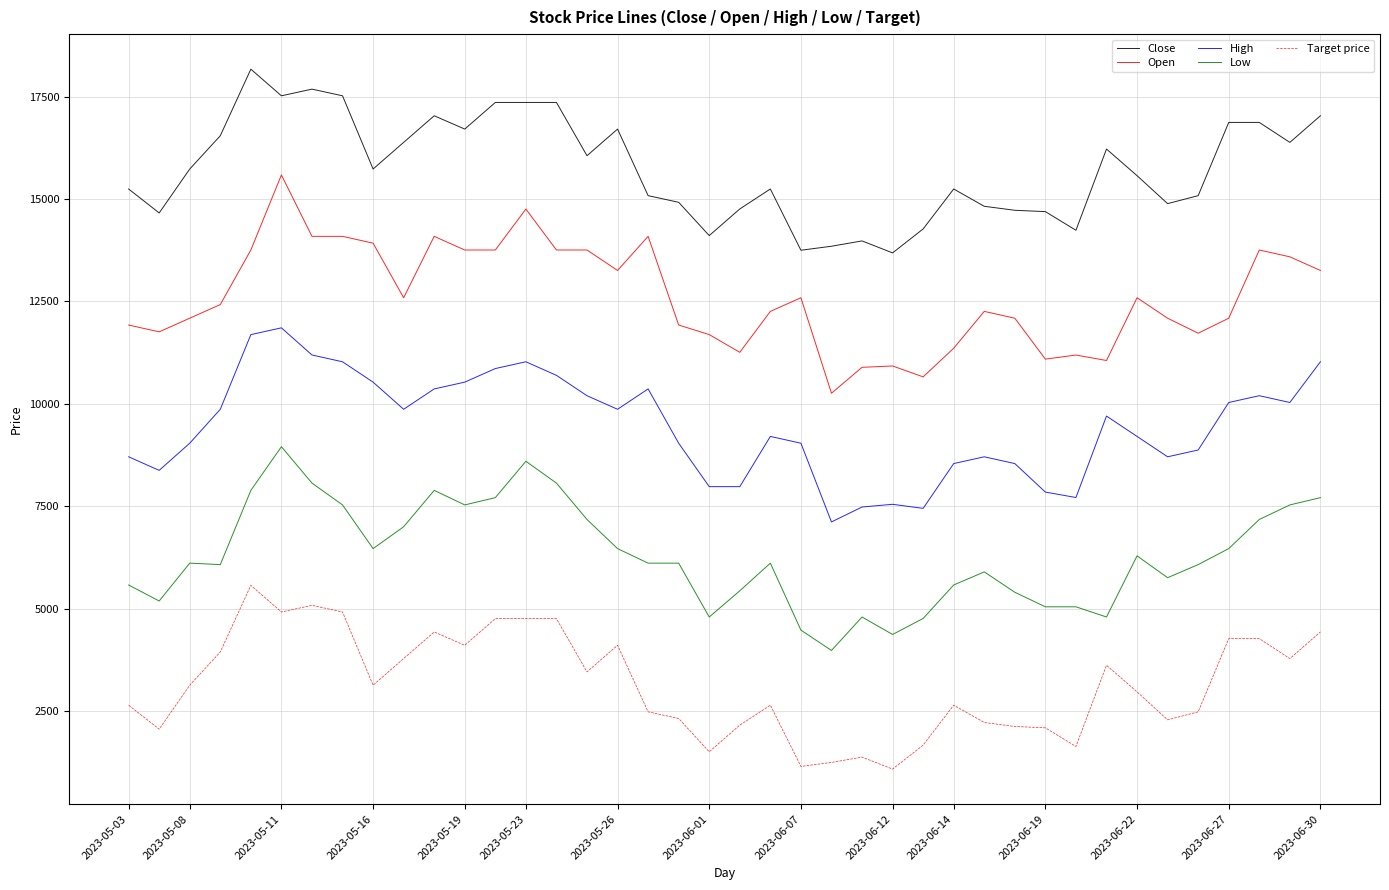

Rank the series by their average value, from lowest to highest.

Target price, Low, High, Open, Close